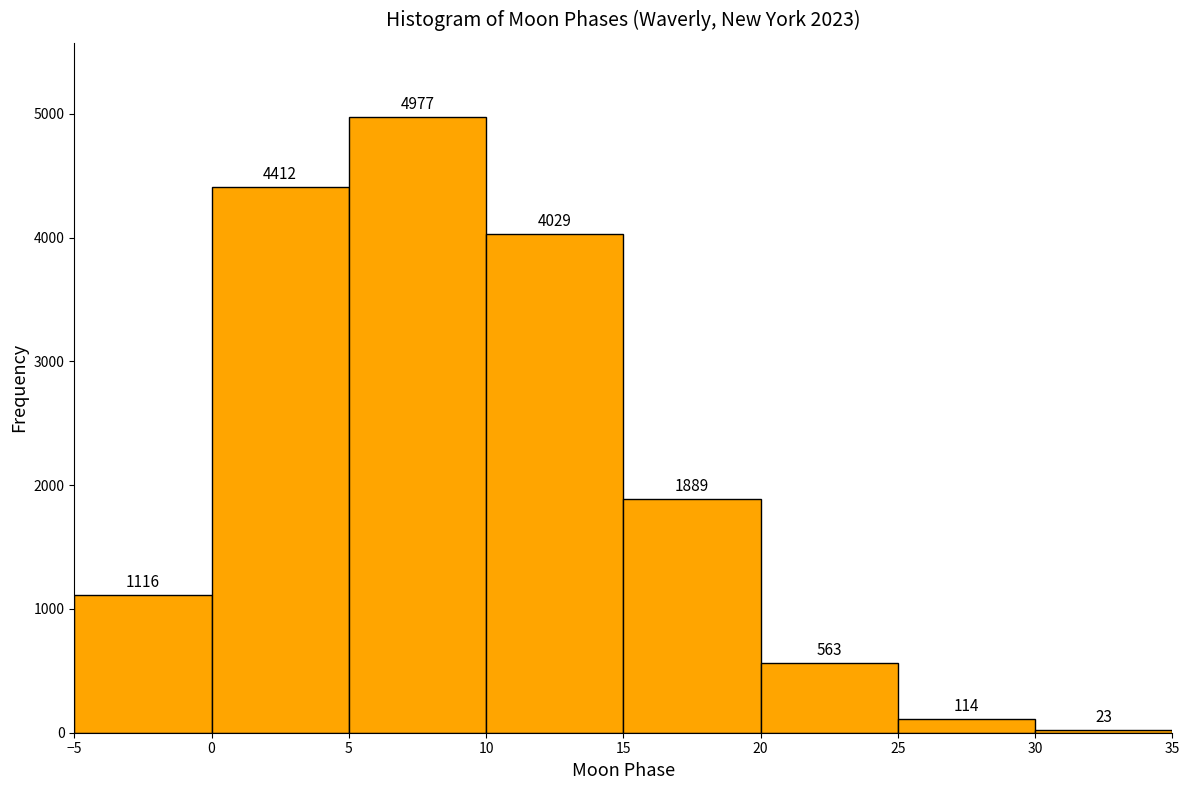

How tall is the bar that spans 10 to 15 on the x-axis?

4029